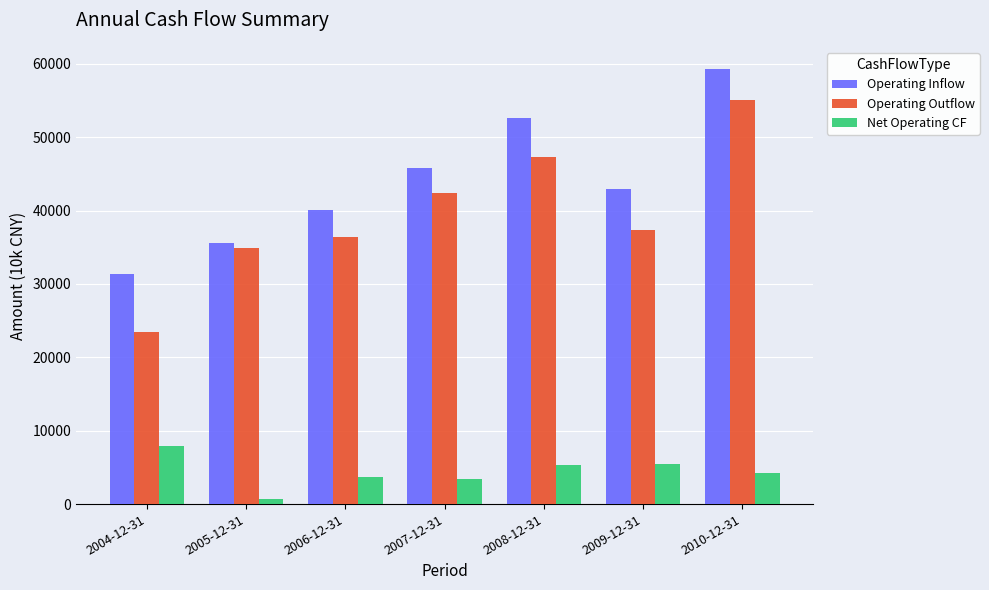

Is the value of Operating Outflow at 2007-12-31 greater than the value of Net Operating CF at 2006-12-31?

Yes